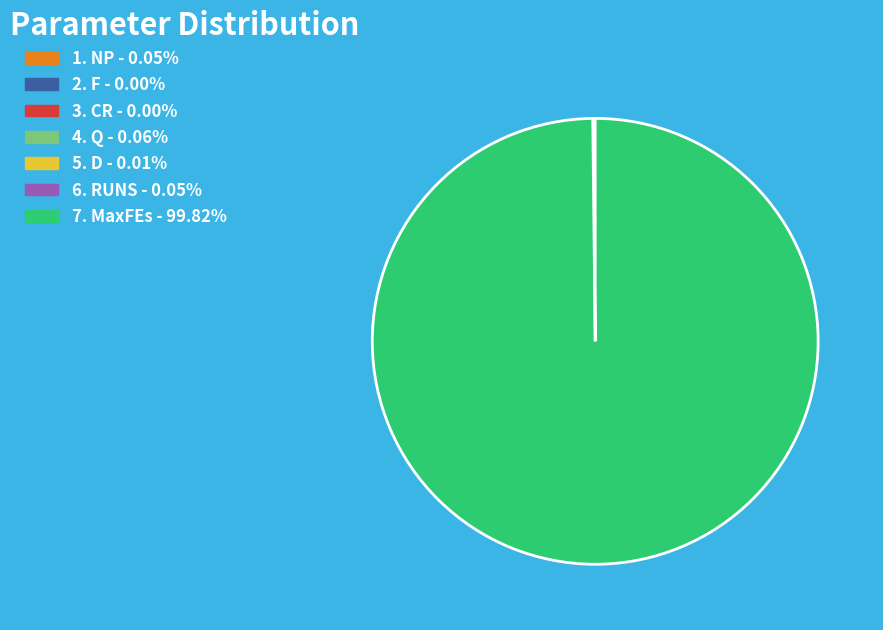

Is there a majority slice in this chart?

Yes